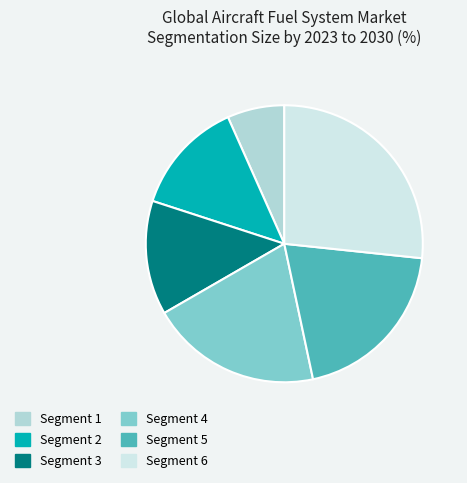

Is there a majority slice in this chart?

No